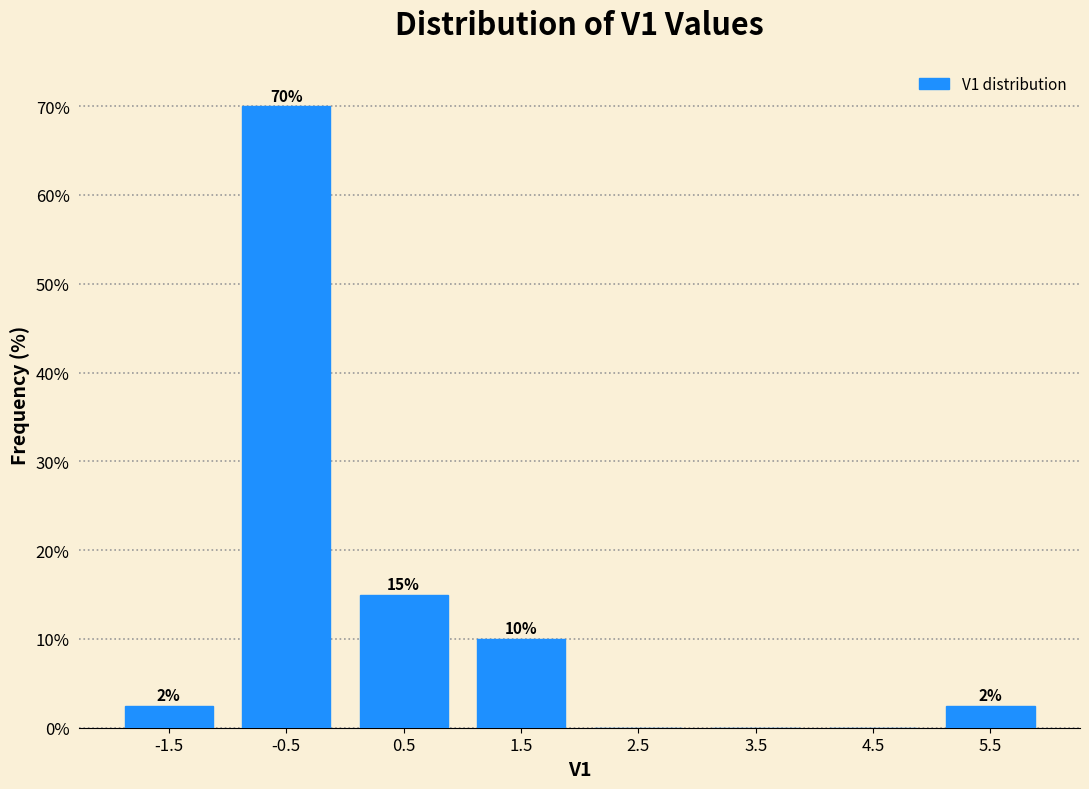

Over which range of the x-axis is the bar tallest?

-1 to 0